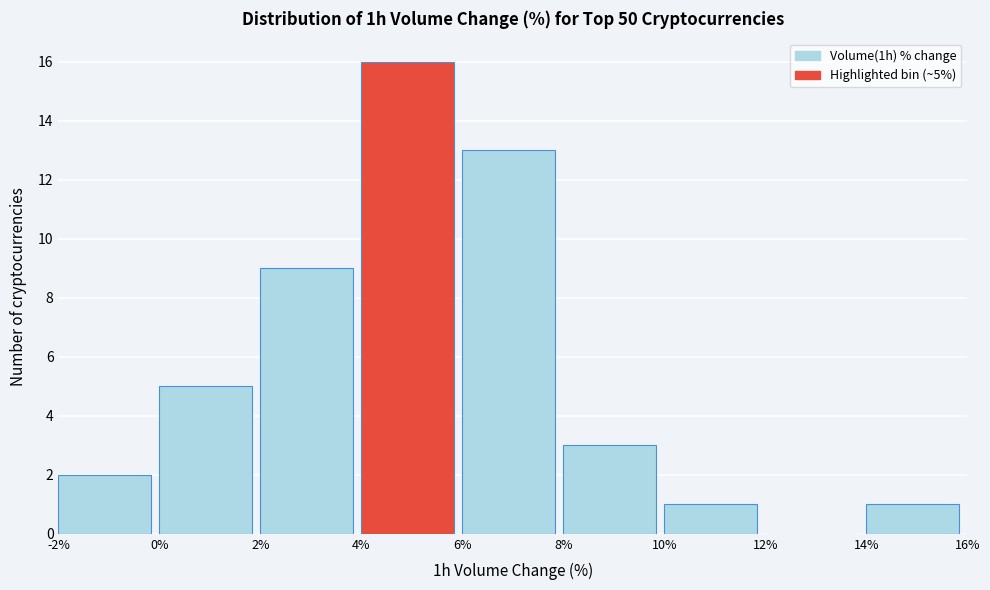

Over which range of the x-axis is the bar tallest?

4% to 6%